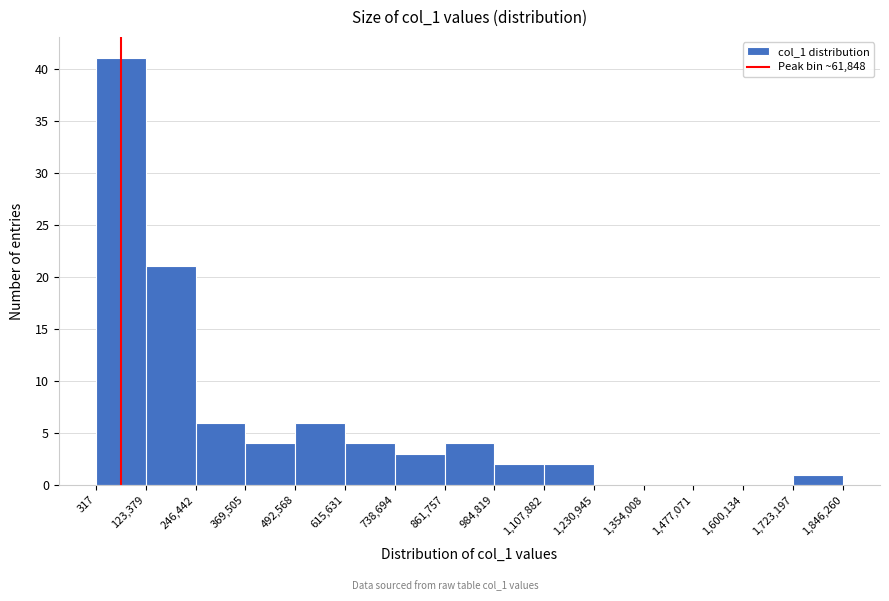

Over which range of the x-axis is the bar tallest?

317 to 123,379